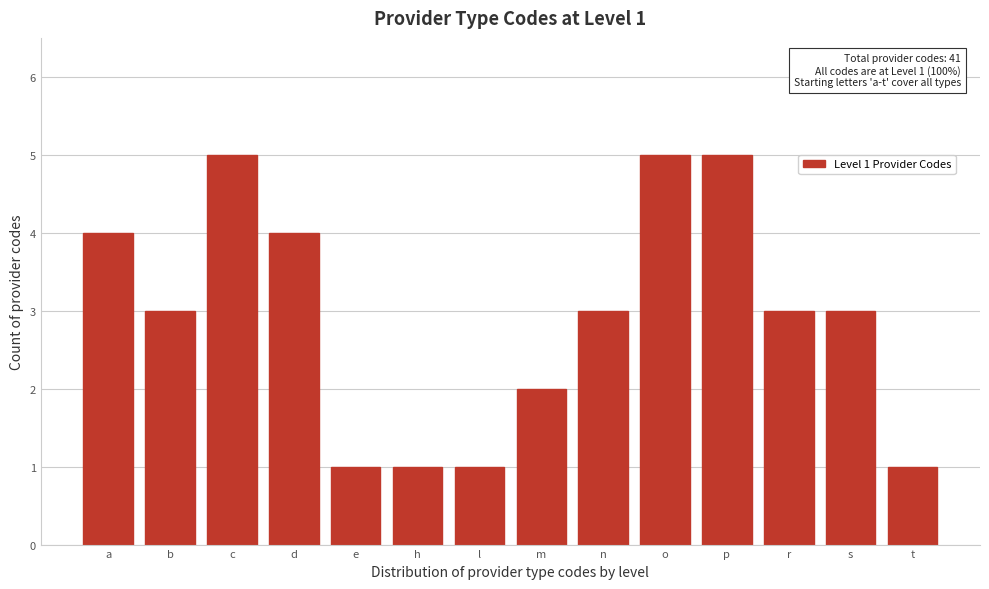

Reading left to right, extract all data points from this chart.

4	3	5	4	1	1	1	2	3	5	5	3	3	1